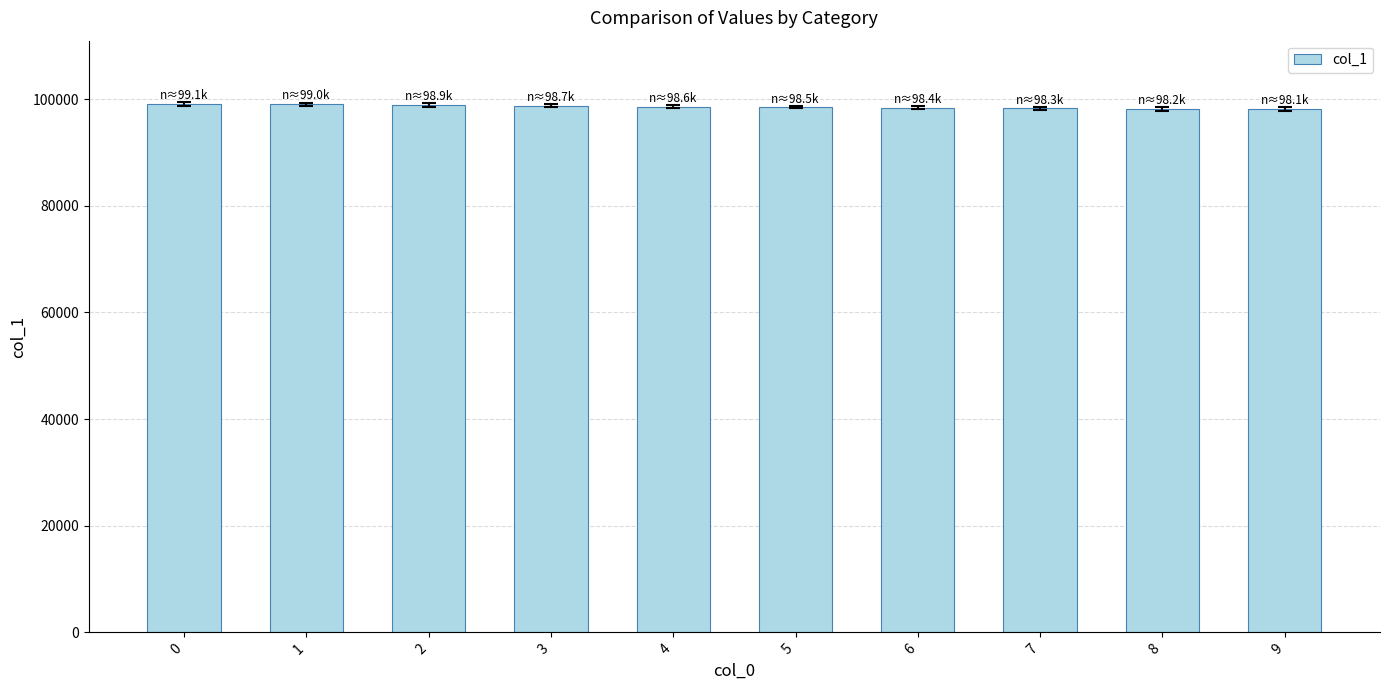

How many values are below 98601?

5